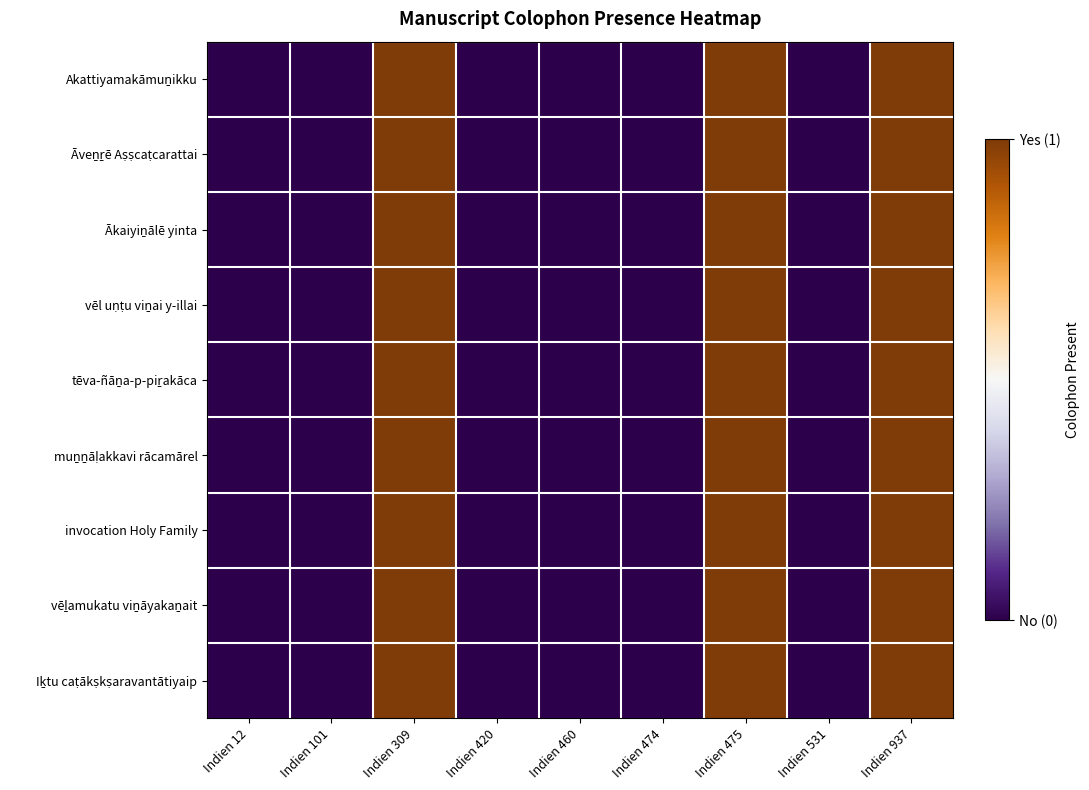

At which category is the sum across all series the highest?

Indien 309